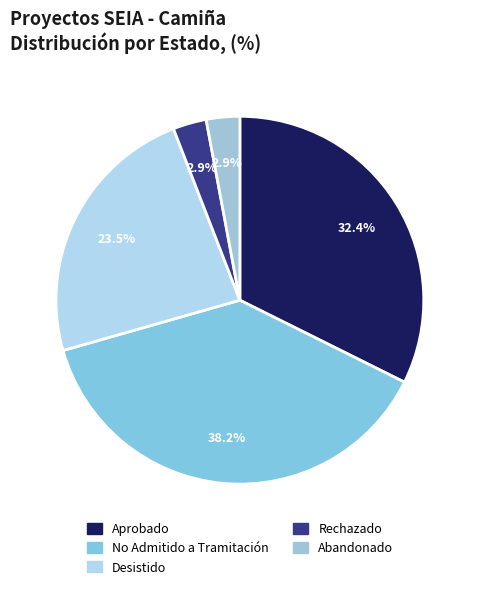

Is the sum of Aprobado and Abandonado greater than half?

No